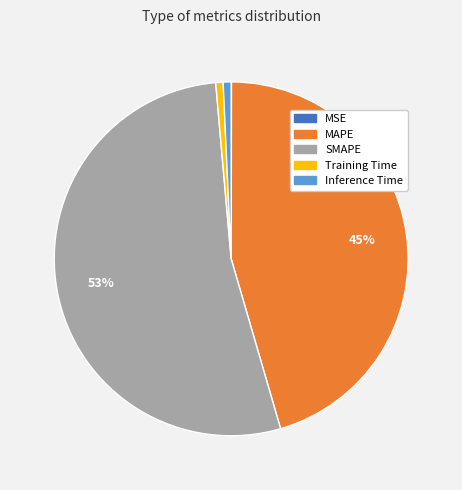

Between MAPE and Inference Time, which is larger?

MAPE